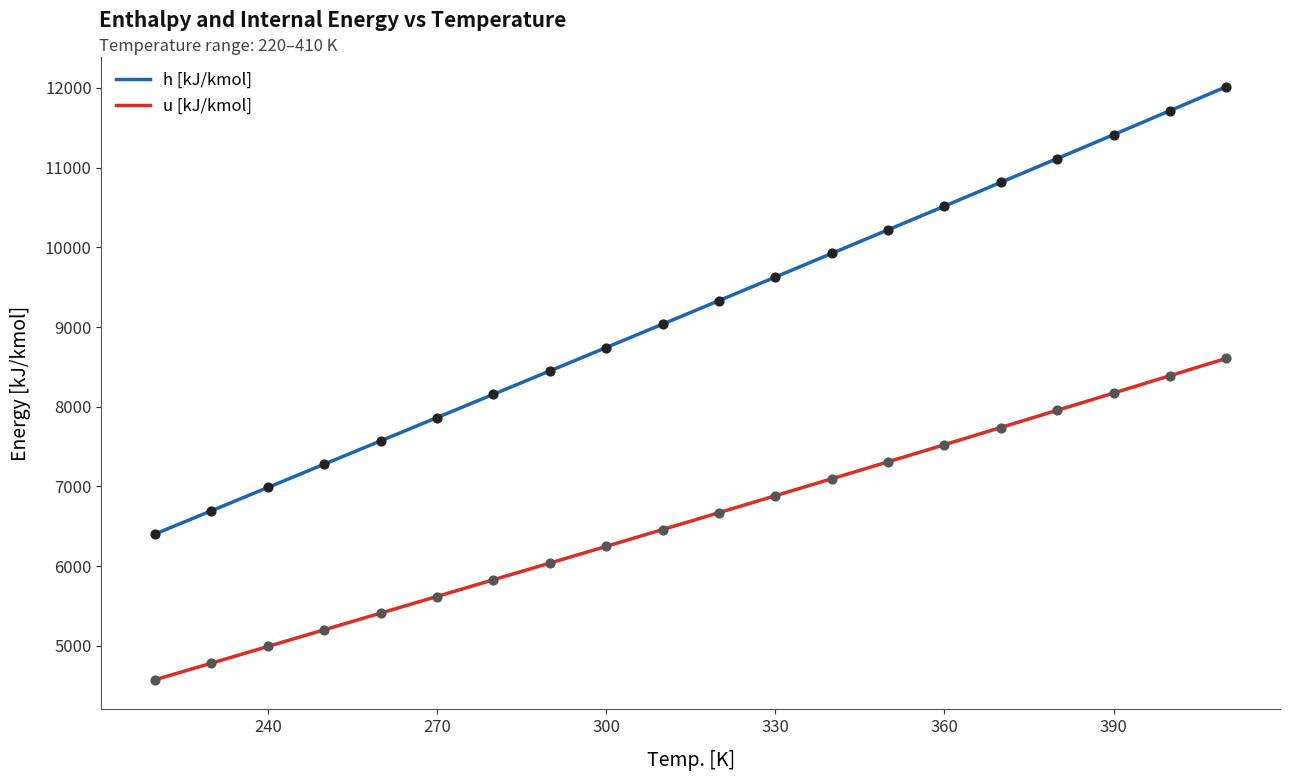

Which series has the largest total across all categories?

h [kJ/kmol]